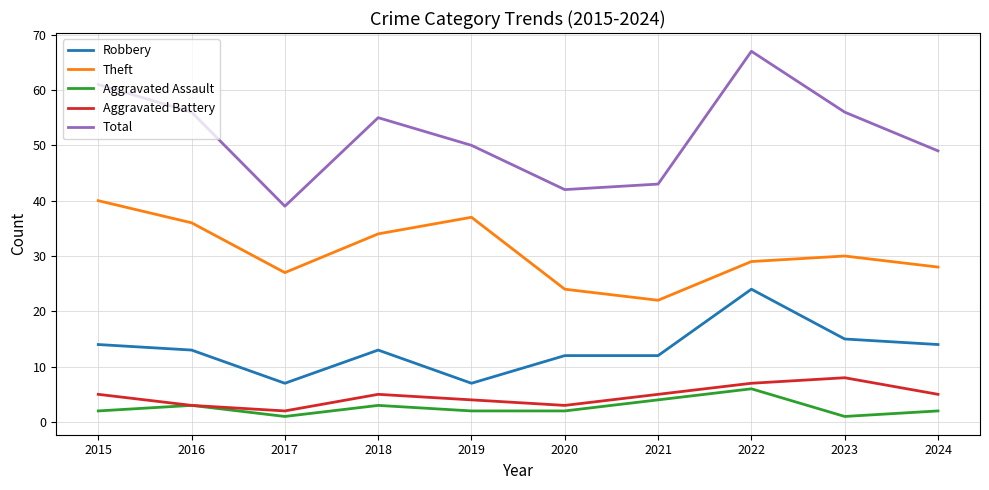

Reading right to left, list all the values displayed in this chart.

Robbery: 14	15	24	12	12	7	13	7	13	14
Theft: 28	30	29	22	24	37	34	27	36	40
Aggravated Assault: 2	1	6	4	2	2	3	1	3	2
Aggravated Battery: 5	8	7	5	3	4	5	2	3	5
Total: 49	56	67	43	42	50	55	39	56	61